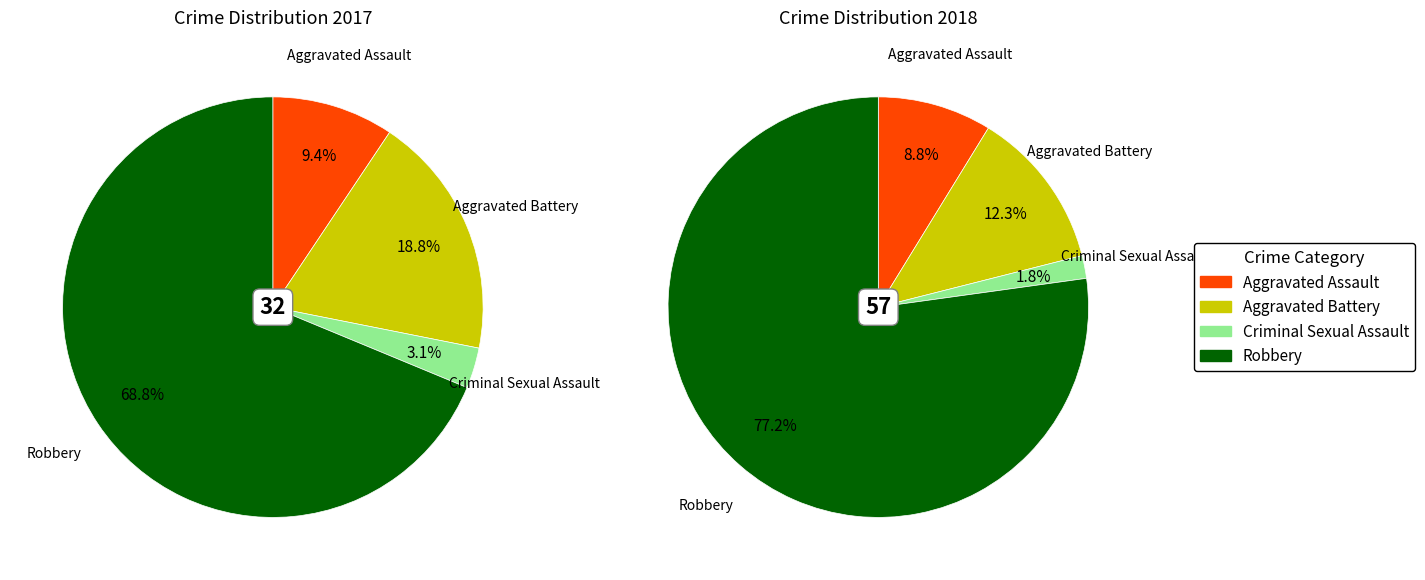

What percentage is the values_2018 slice, to the nearest percent?

12%